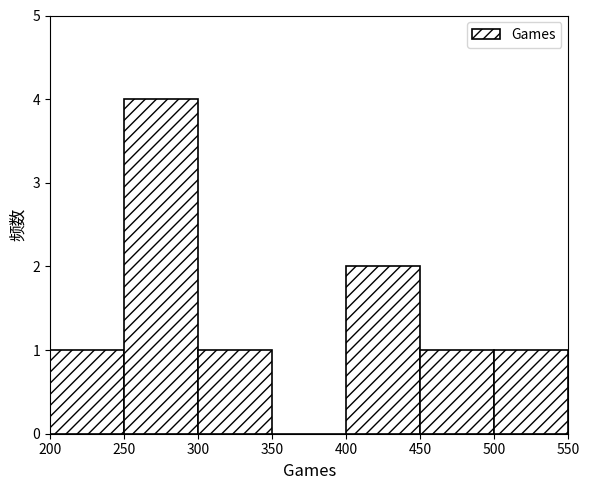

Which range on the x-axis has the tallest bar?

250 to 300